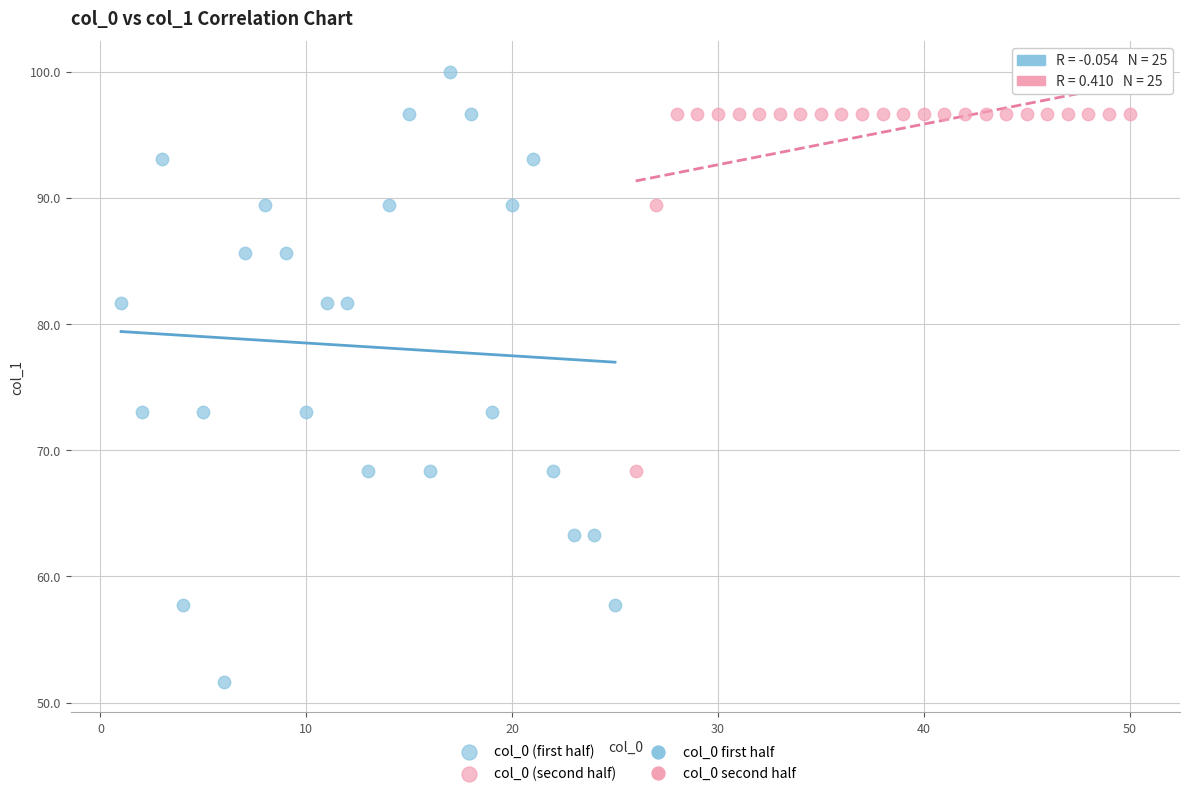

Which series has the widest spread of Y values?

col_0 (first half)